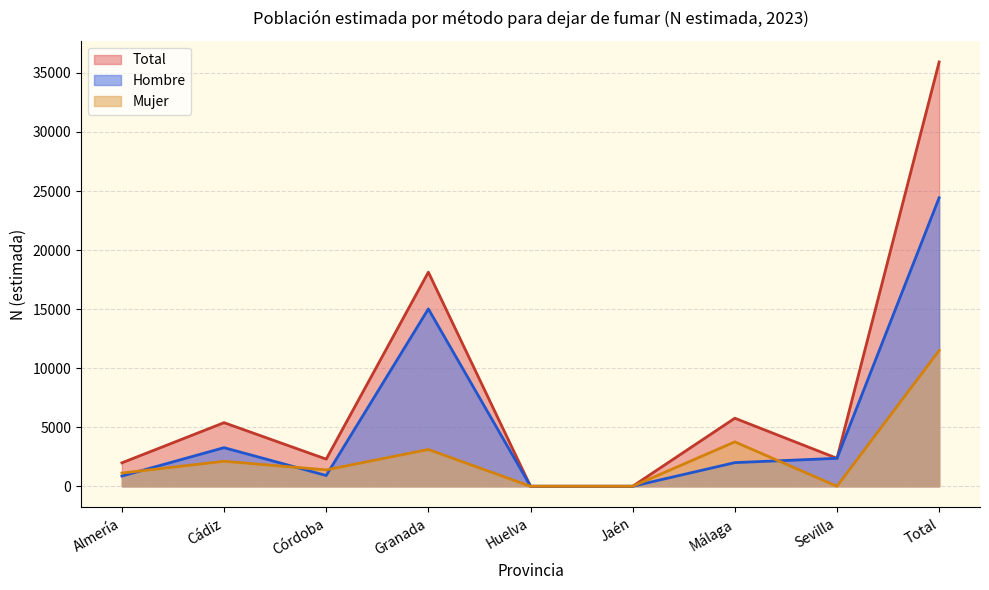

True or false: Mujer has a value of 16301 at Total.

False